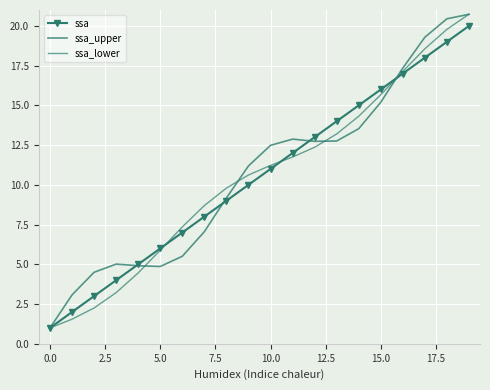

True or false: ssa_lower has more than 1 points higher than both neighbors.

False